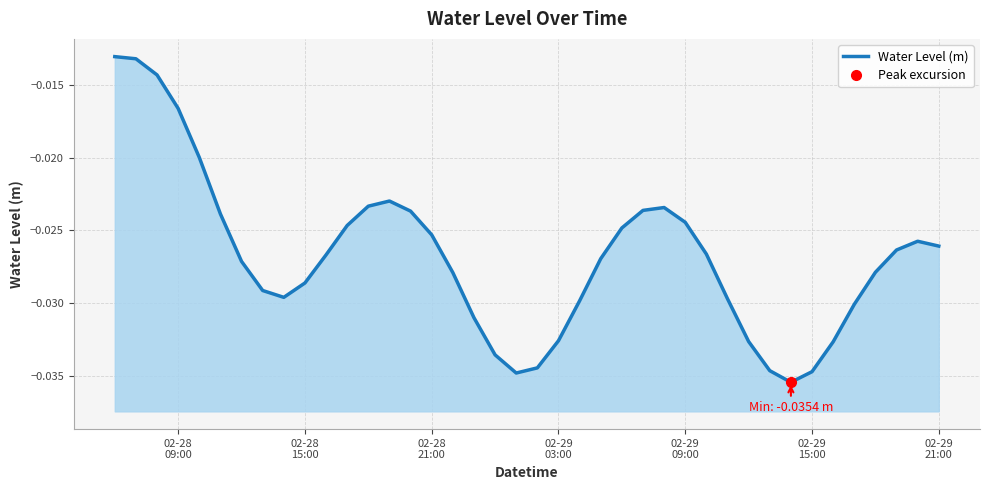

The value at 02-28
09:00 is -0.0. True or false?

False